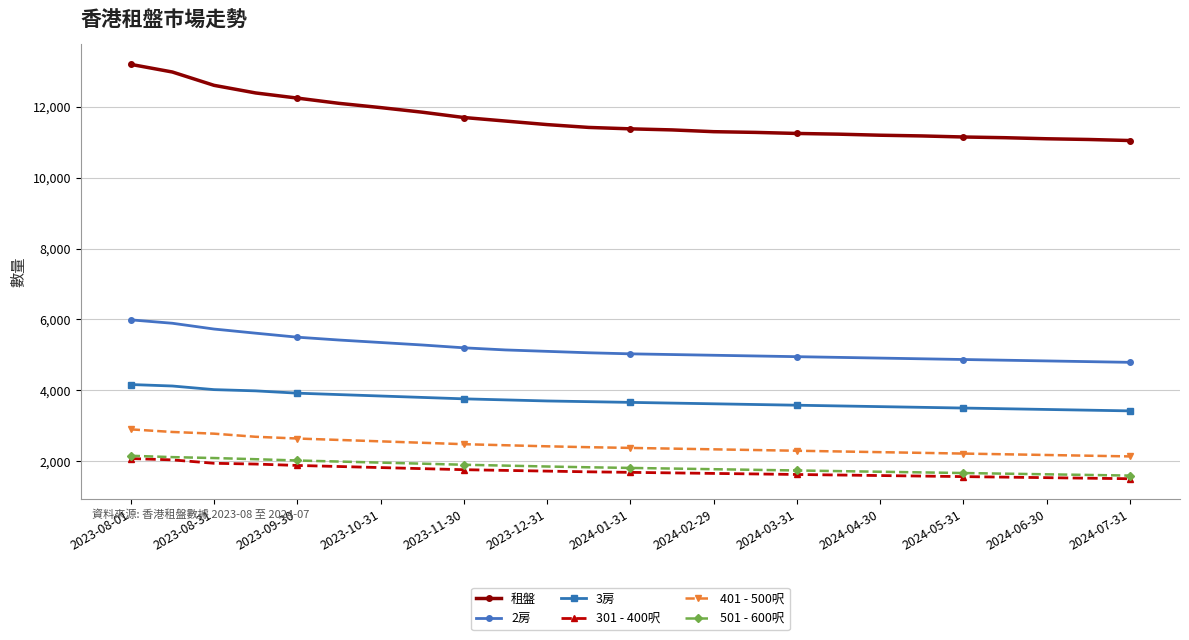

True or false: 301 - 400呎 and 401 - 500呎 cross at least once.

False